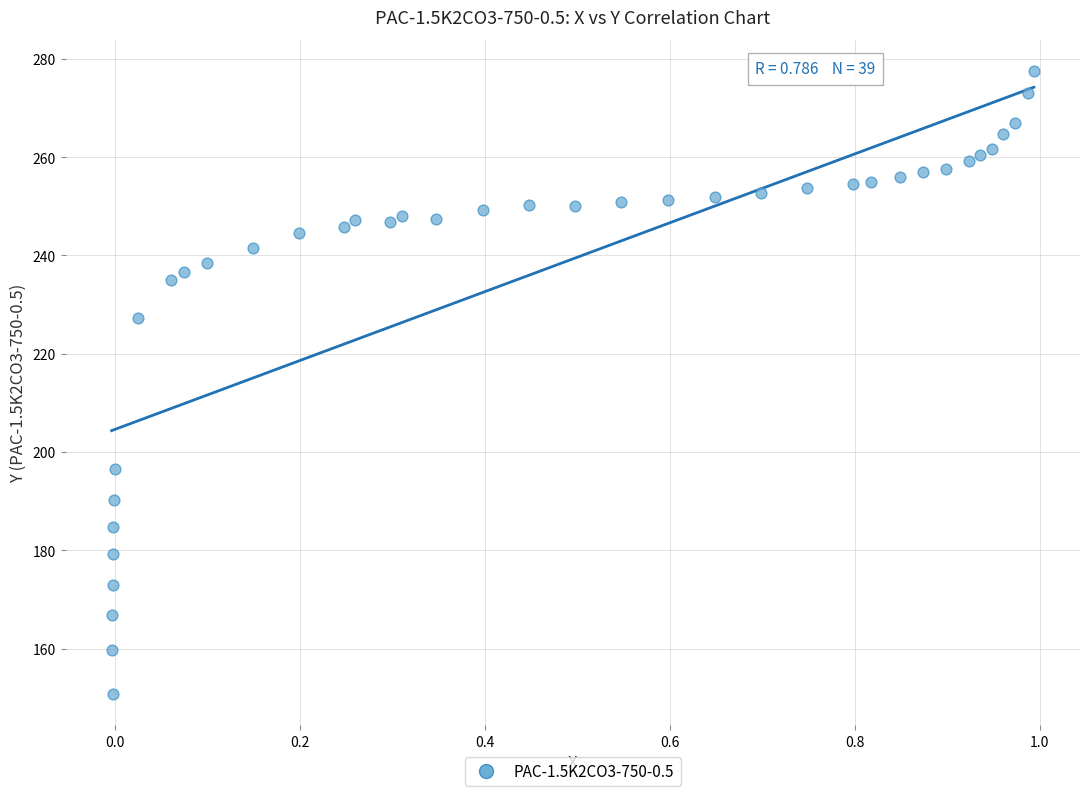

What is the range of Y values (max minus min)?

126.8